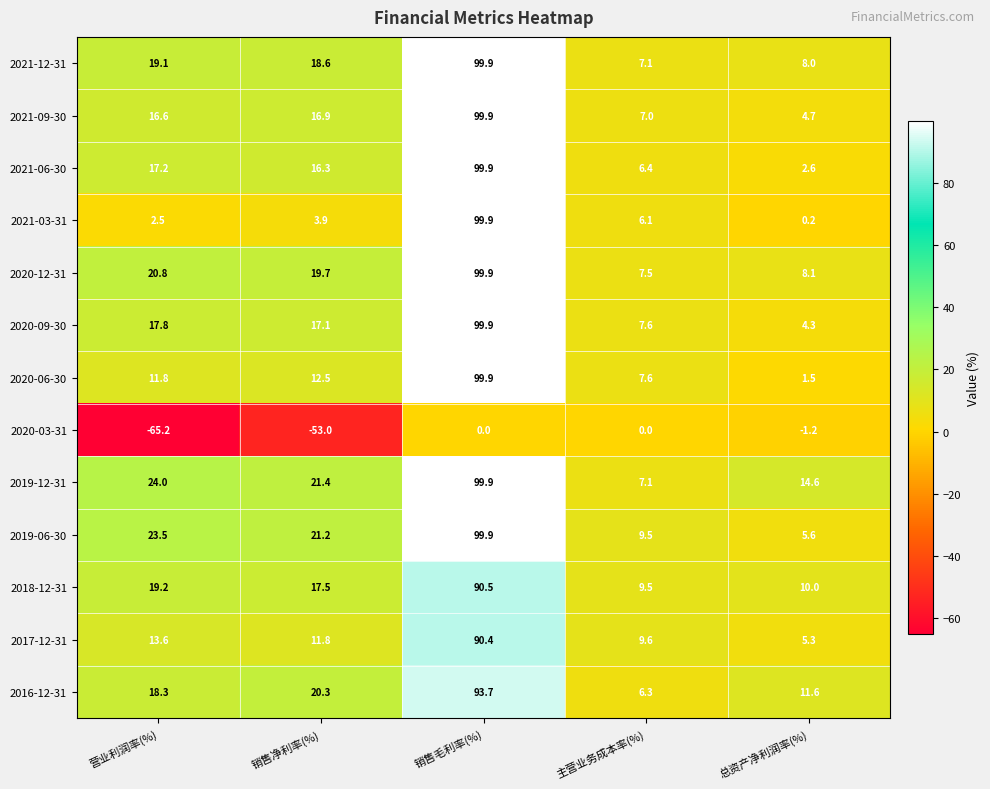

At which label does 2019-12-31 first exceed 21?

营业利润率(%)